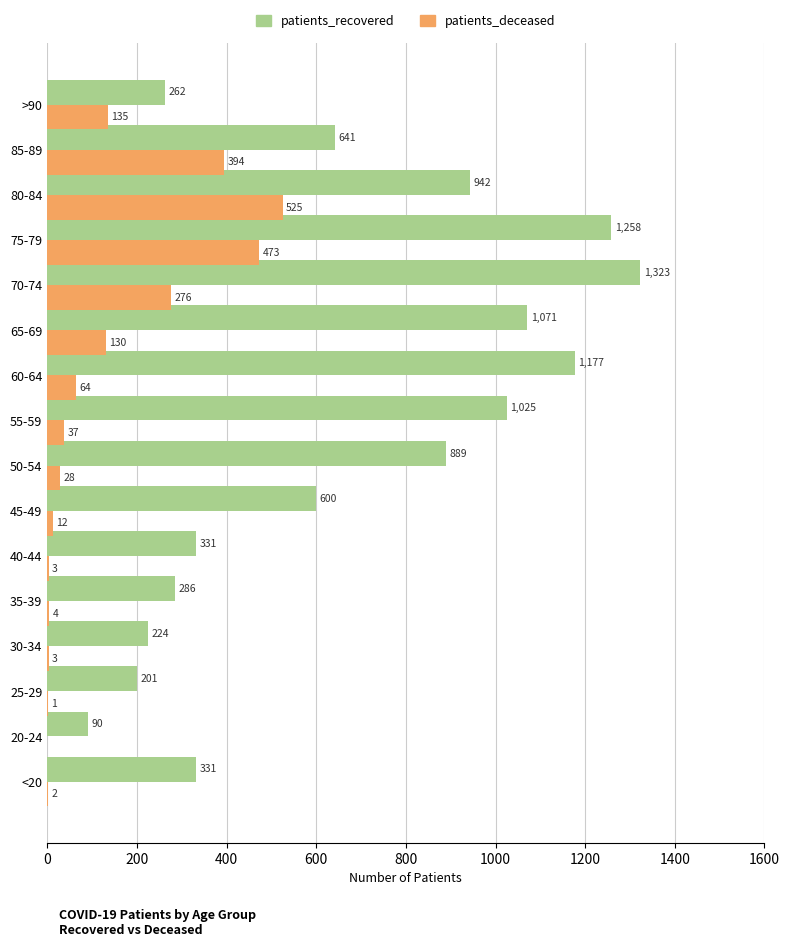

Is it true that patients_deceased equals 394 at 85-89?

True